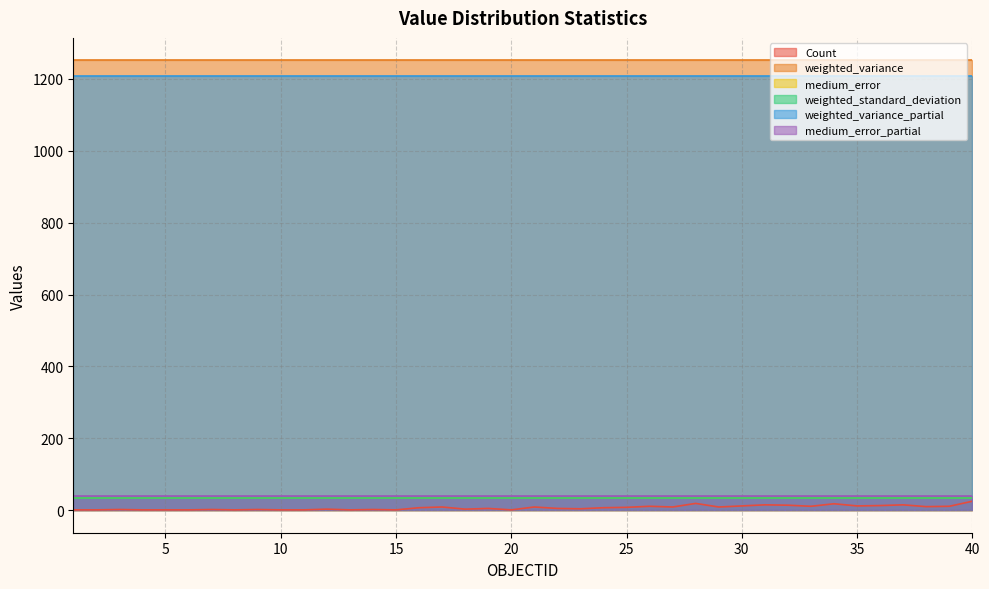

Where is Count nearest to the value 13?

36